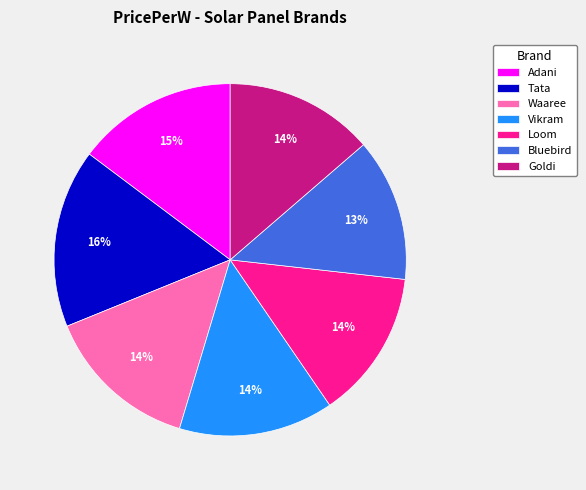

How many segments does this pie chart have?

7